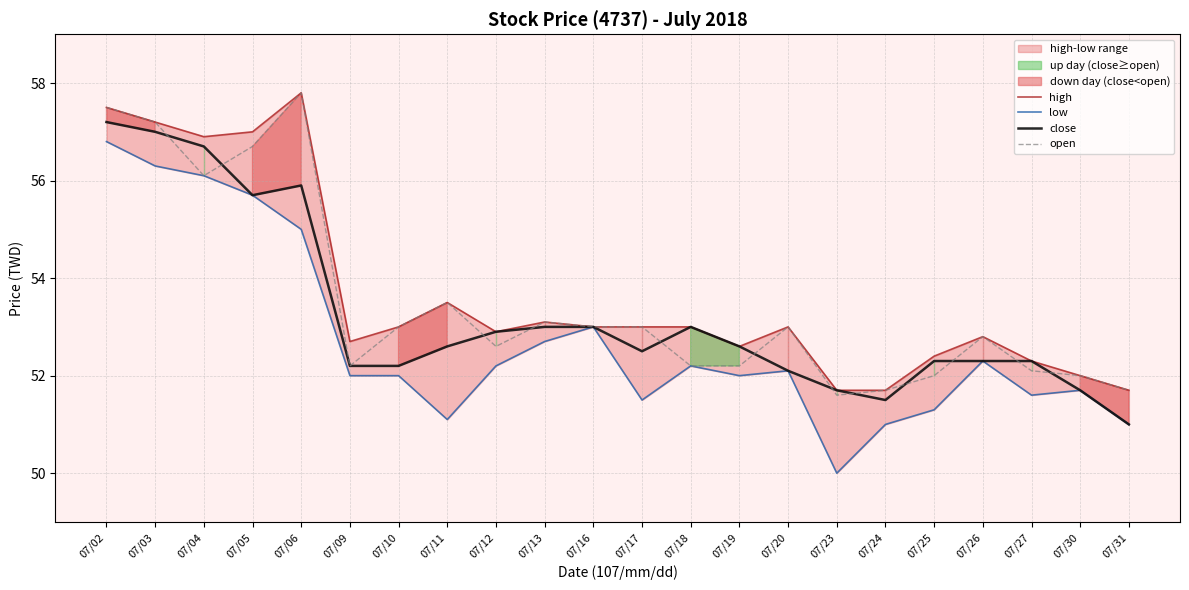

Reading right to left, what are all the values shown in this chart?

high: 51.7	52.0	52.3	52.8	52.4	51.7	51.7	53.0	52.6	53.0	53.0	53.0	53.1	52.9	53.5	53.0	52.7	57.8	57.0	56.9	57.2	57.5
low: 51.0	51.7	51.6	52.3	51.3	51.0	50.0	52.1	52.0	52.2	51.5	53.0	52.7	52.2	51.1	52.0	52.0	55.0	55.7	56.1	56.3	56.8
close: 51.0	51.7	52.3	52.3	52.3	51.5	51.7	52.1	52.6	53.0	52.5	53.0	53.0	52.9	52.6	52.2	52.2	55.9	55.7	56.7	57.0	57.2
open: 51.7	52.0	52.1	52.8	52.0	51.7	51.6	53.0	52.2	52.2	53.0	53.0	53.1	52.6	53.5	53.0	52.2	57.8	56.7	56.1	57.2	57.5